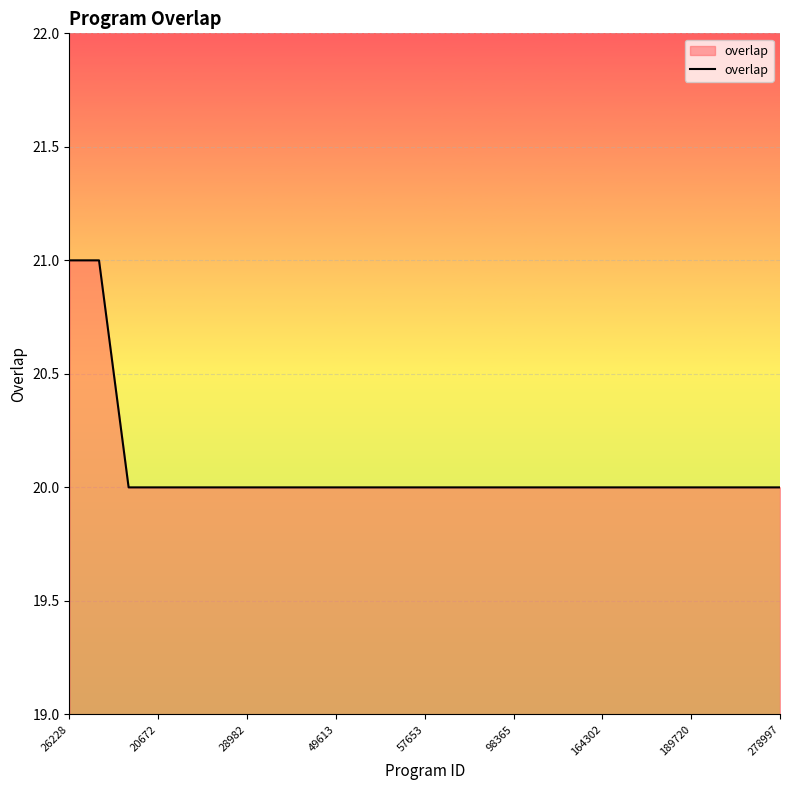

What is the maximum value shown in the chart?

21